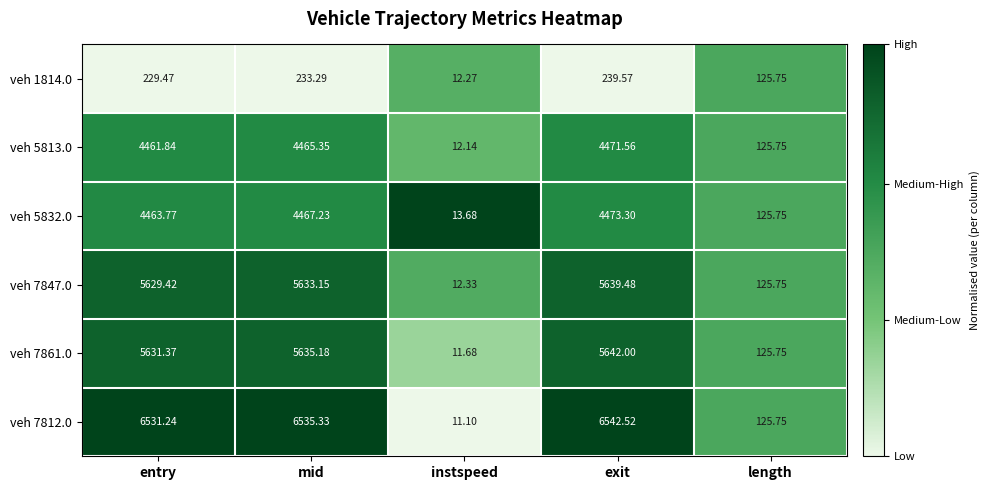

Between entry and length, which series saw the biggest shift?

veh 7812.0